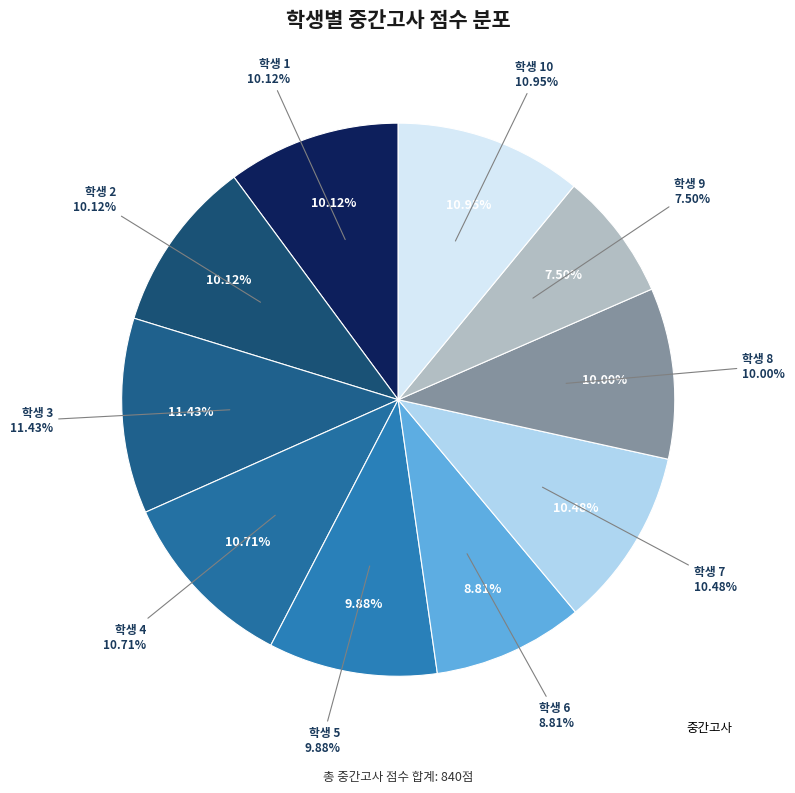

What is the ratio of the value at 5 to the value at 8?

1.0